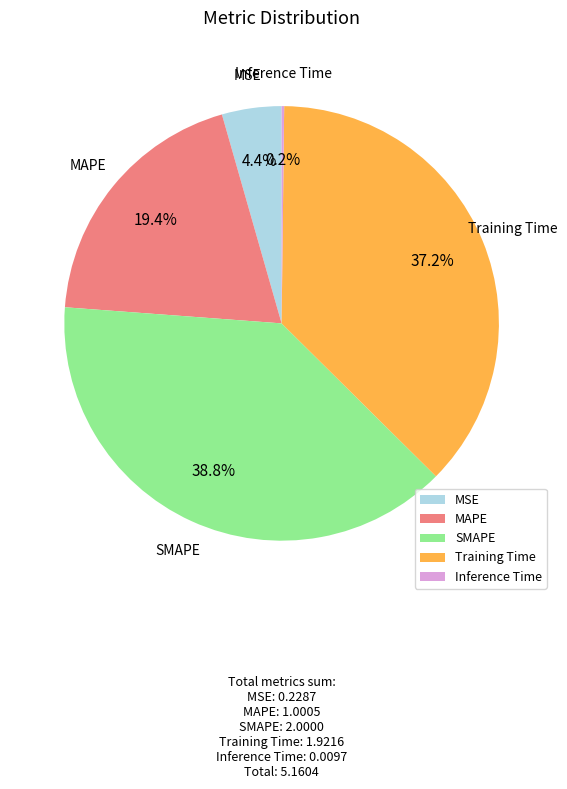

What is the total percentage of MSE and MAPE?

23.8%